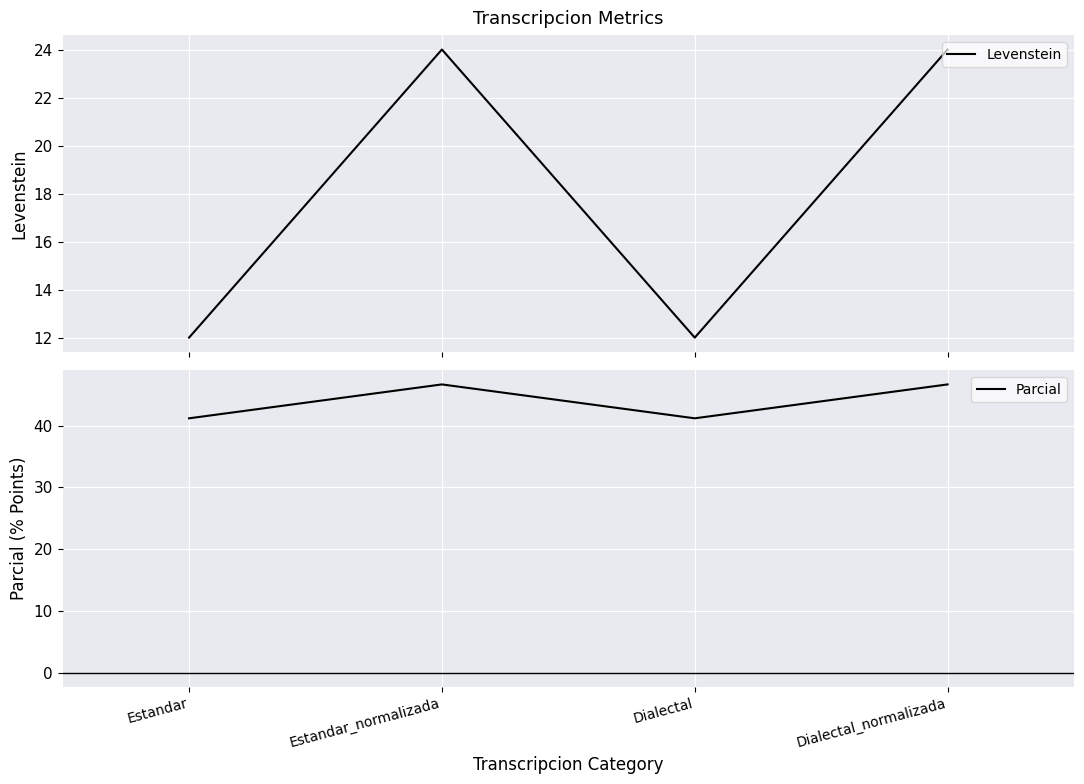

Is this an area chart (filled region under the line)?

No